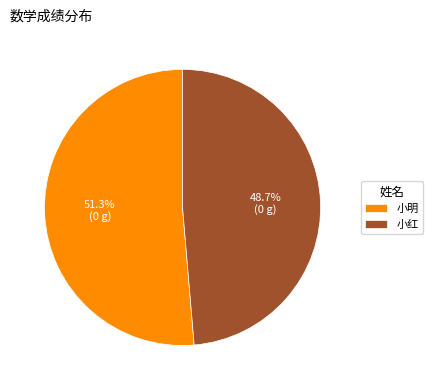

To the nearest percent, what percentage of the pie is 小红?

49%